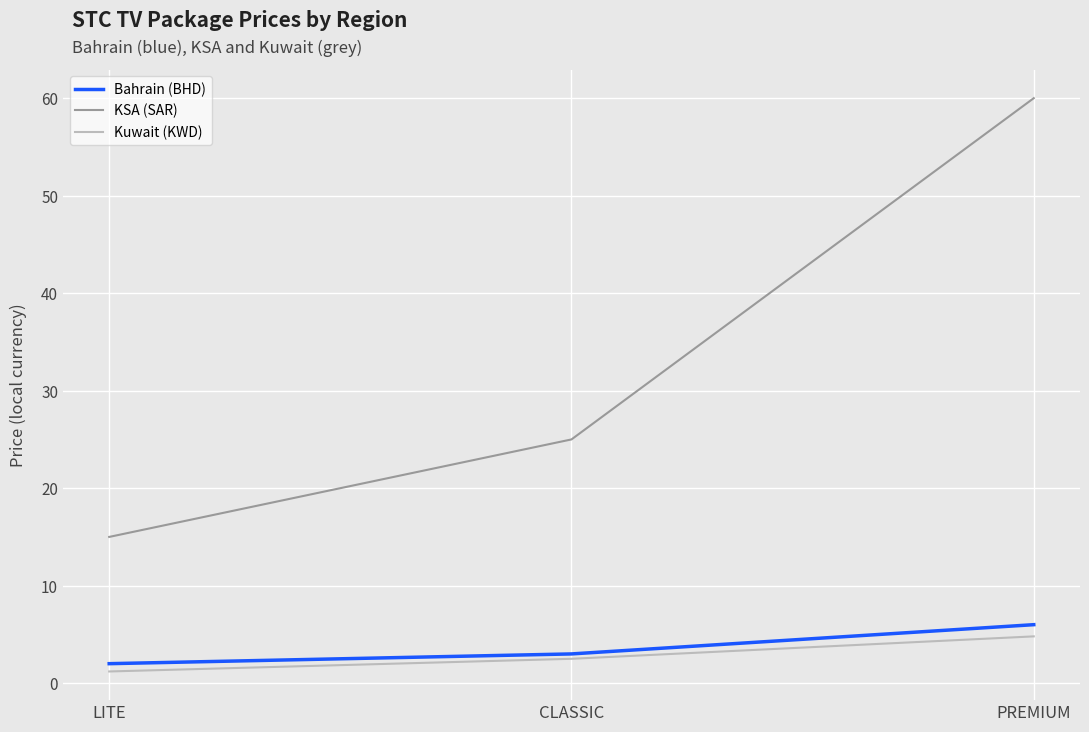

What is the spread (max minus min) of values at PREMIUM?

55.2